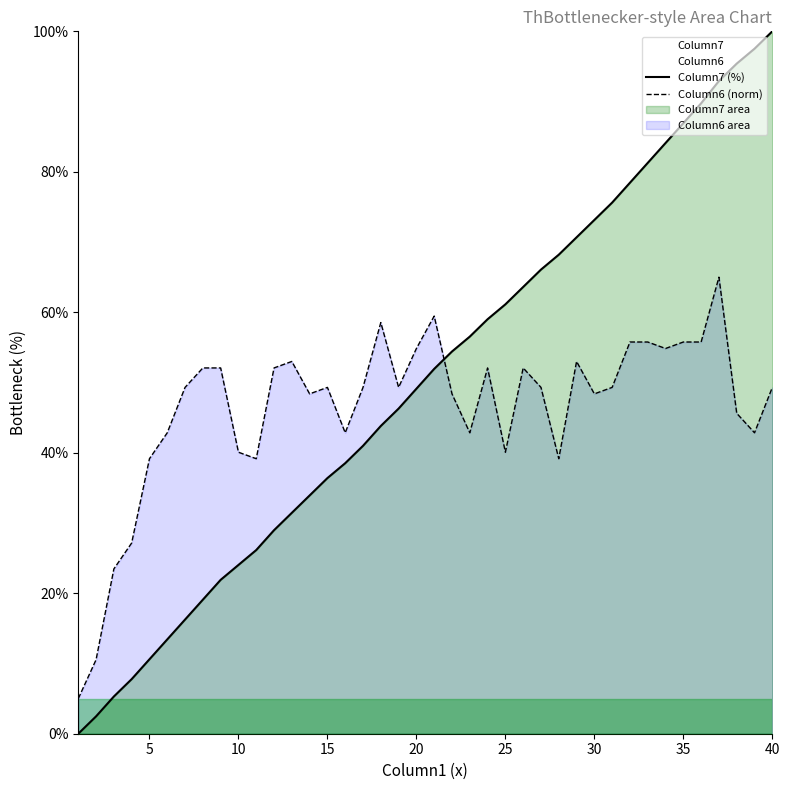

Does the chart display data point markers on the line(s)?

No